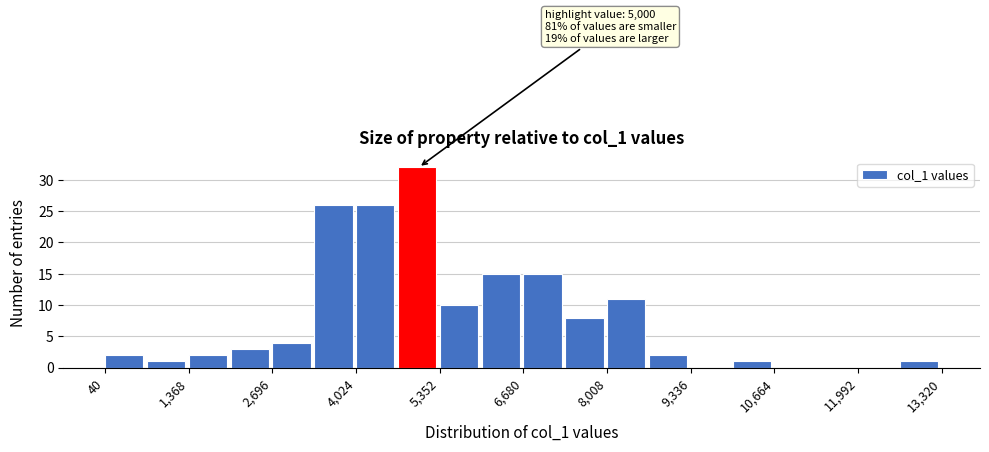

Read against the x-axis, roughly where is the centre of the tallest bar?

5000